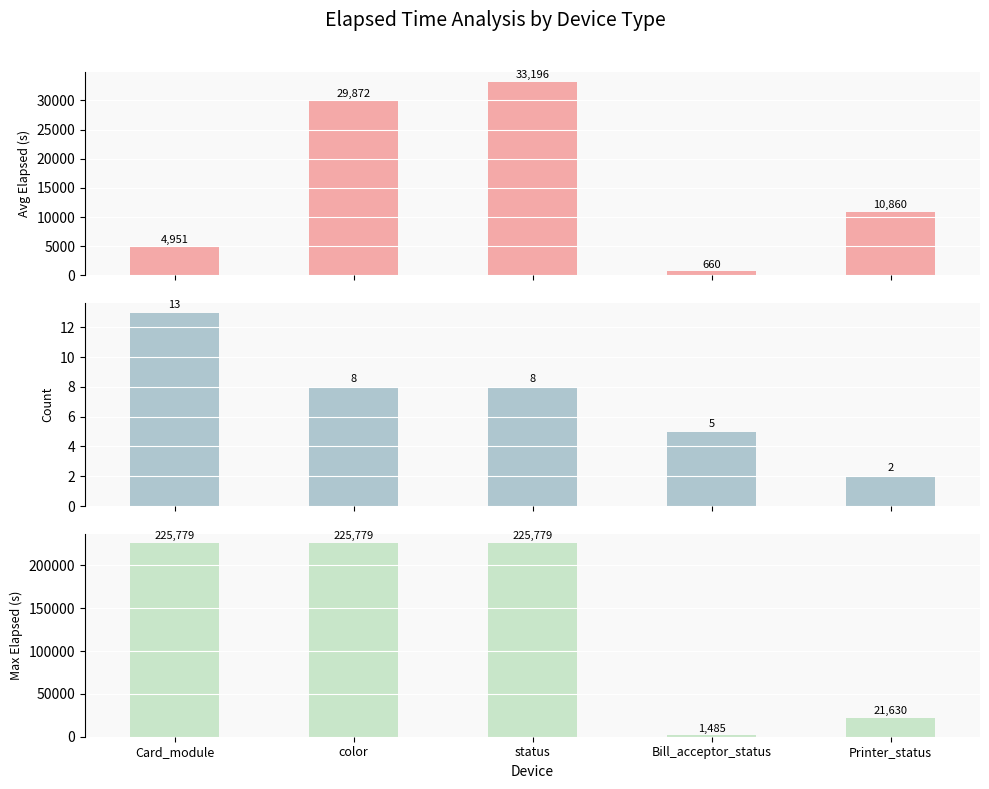

What is the sum of the Count values at Card_module and color?

21